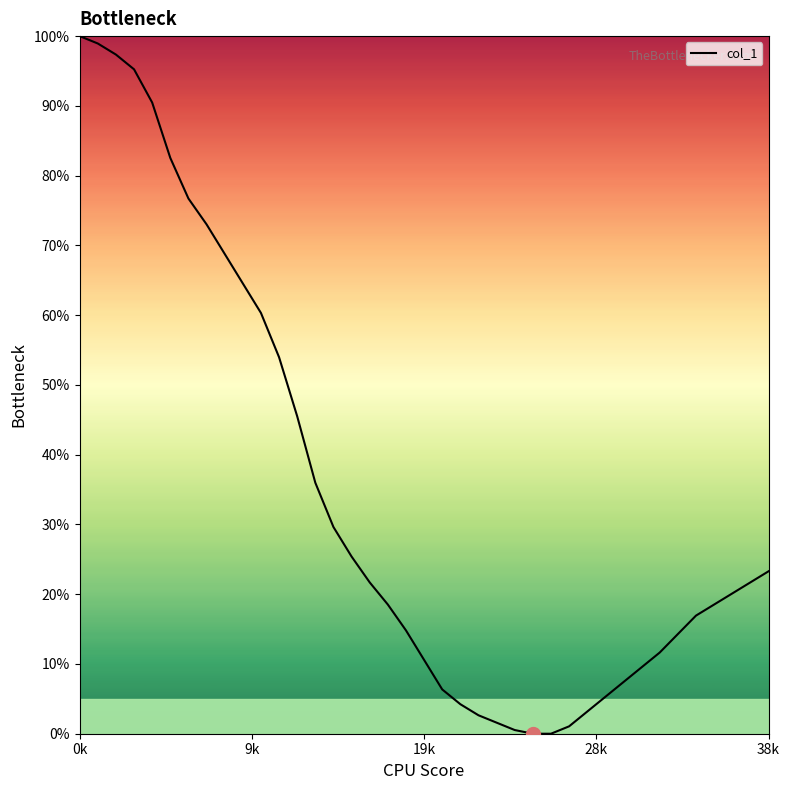

Reading right to left, list all the values displayed in this chart.

23.3	21.7	20.1	18.5	16.9	14.3	11.6	9.5	7.4	5.3	3.2	1.1	0.0	0.0	0.5	1.6	2.6	4.2	6.3	10.6	14.8	18.5	21.7	25.4	29.6	36.0	45.5	54.0	60.3	64.6	68.8	73.0	76.7	82.5	90.5	95.2	97.4	98.9	100.0